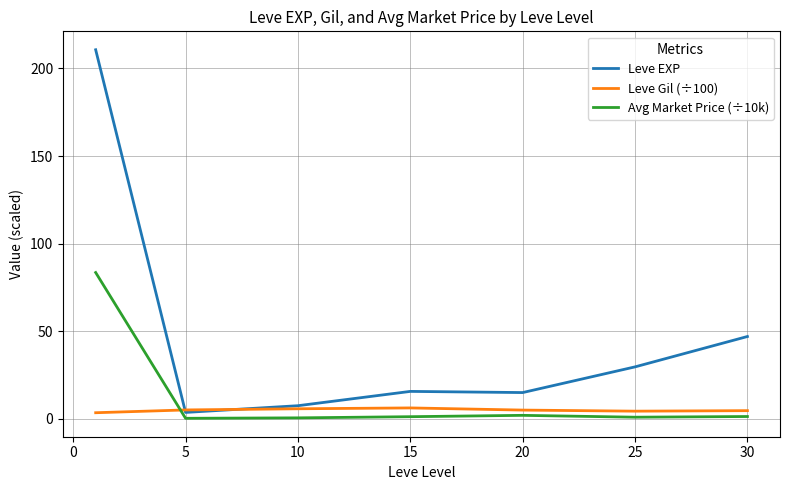

Which series has the widest spread of values?

Leve EXP